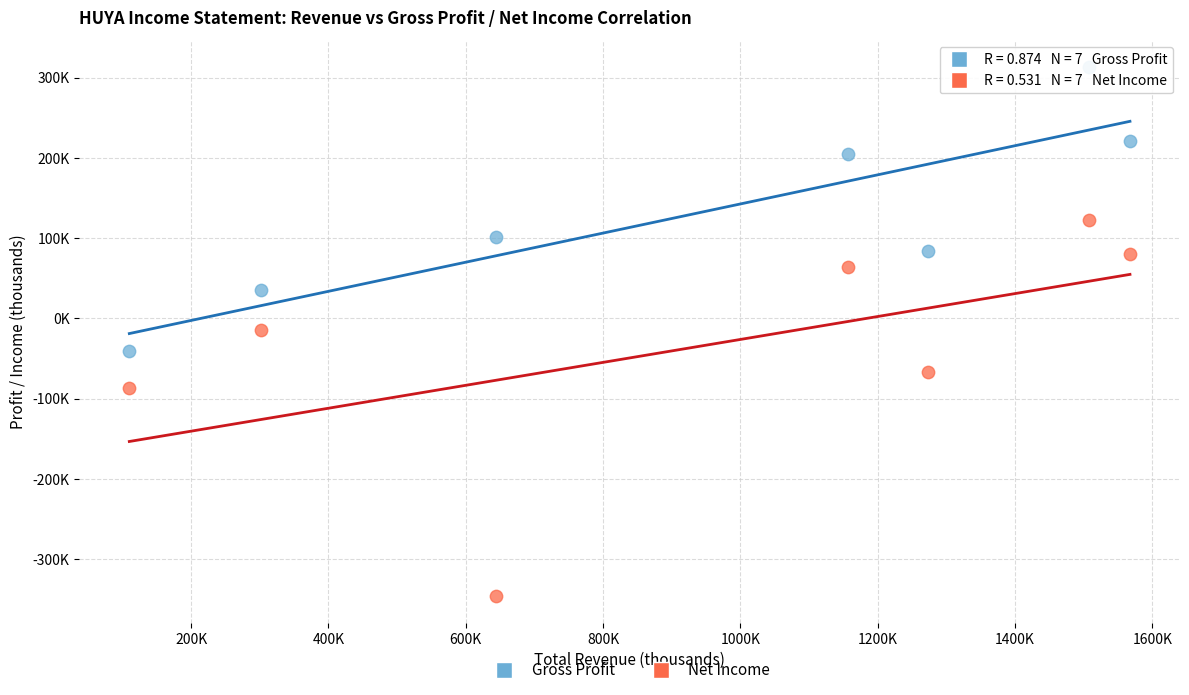

Which series has the widest spread of Y values?

Net Income